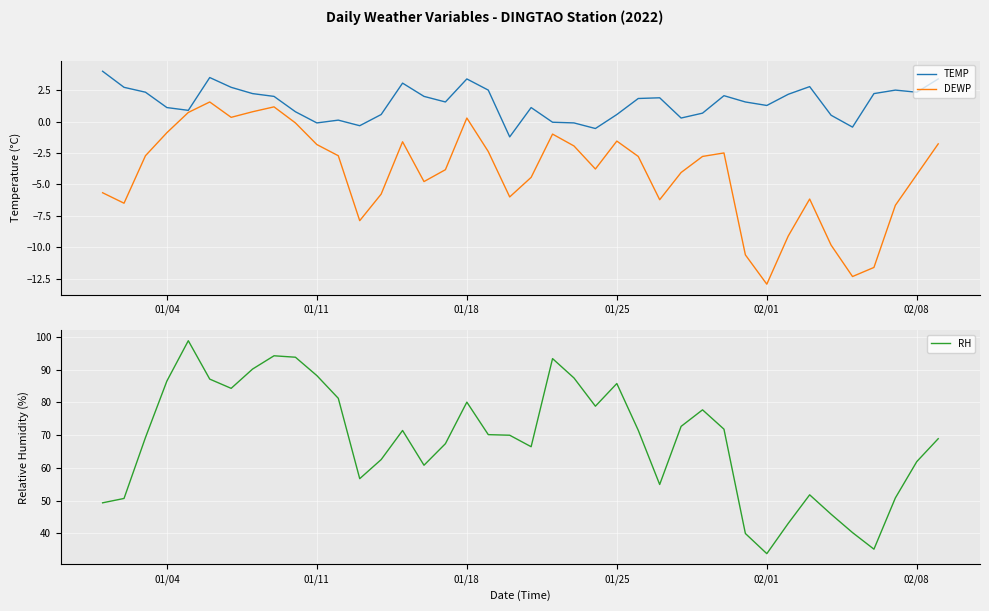

What is the sum of the TEMP values at 02/01 and 31?

2.2